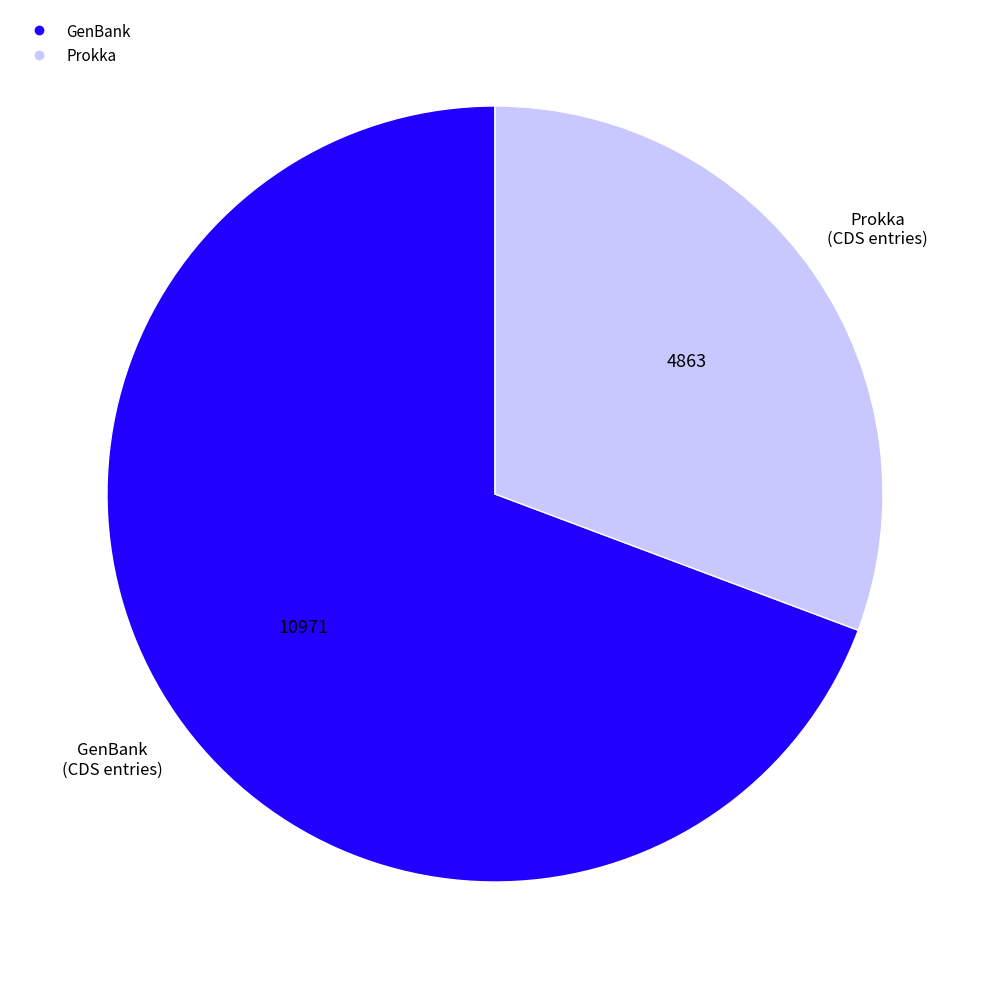

Is there a majority slice in this chart?

Yes